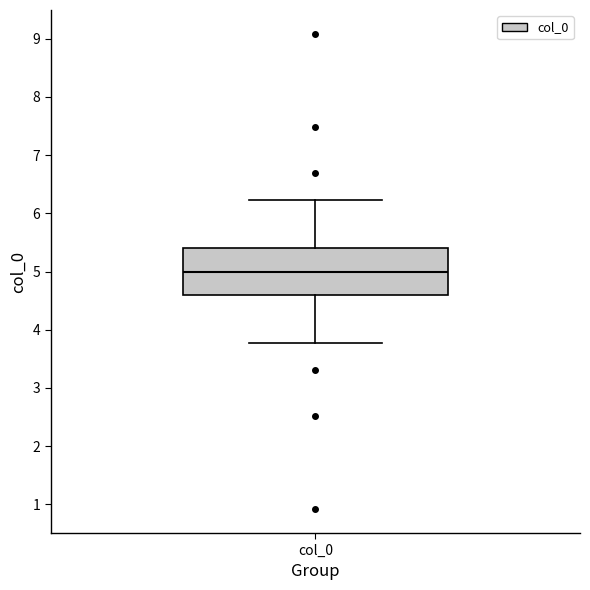

Transcribe this box plot: give where the median line is, the range the box spans, and where the two whiskers end, as read against the y-axis. The values are not printed on the chart, so give them approximately, as read against the axis.

median 5.0, box 4.6 to 5.4, whiskers 3.8 to 6.2